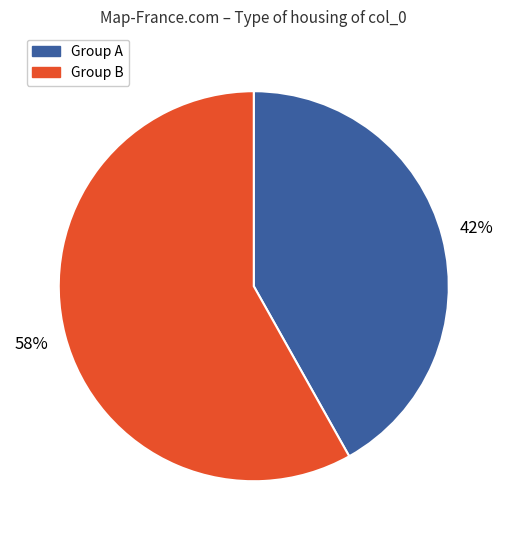

To the nearest percent, what is the average slice percentage?

50%